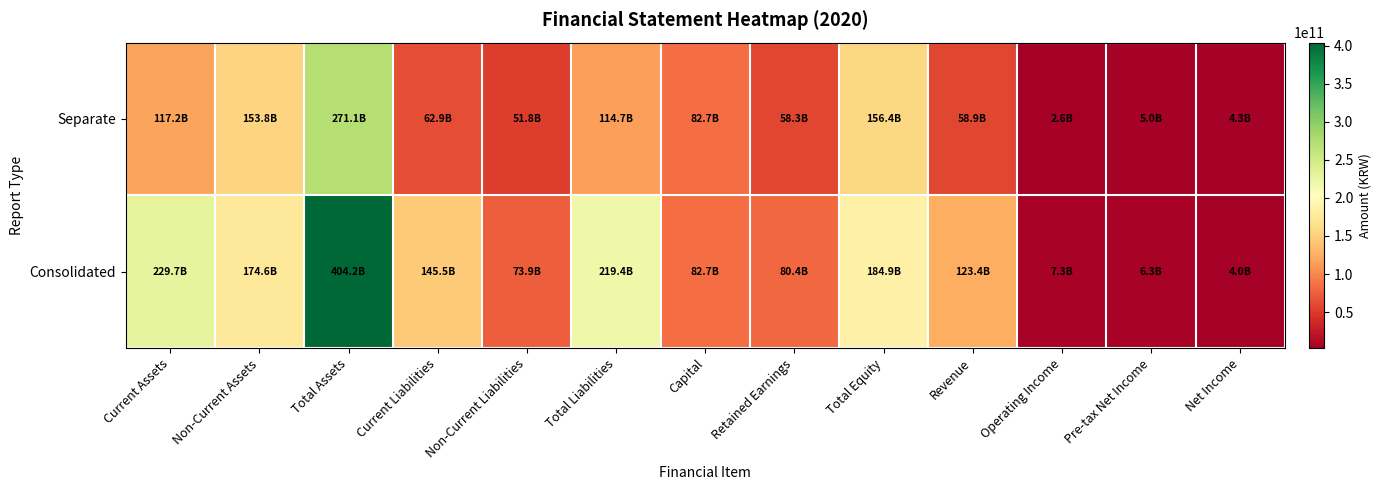

Reading left to right, transcribe all the data shown in this chart.

Consolidated: Current Assets=229665313907	Non-Current Assets=174579763942	Total Assets=404245077849	Current Liabilities=145517217967	Non-Current Liabilities=73875225015	Total Liabilities=219392442982	Capital=82666700000	Retained Earnings=80412864541	Total Equity=184852634867	Revenue=123435185209	Operating Income=7289258262	Pre-tax Net Income=6341121775	Net Income=3978799629
Separate: Current Assets=117236711692	Non-Current Assets=153820725510	Total Assets=271057437202	Current Liabilities=62875502279	Non-Current Liabilities=51822622404	Total Liabilities=114698124683	Capital=82666700000	Retained Earnings=58306853546	Total Equity=156359312519	Revenue=58897182825	Operating Income=2585099351	Pre-tax Net Income=5028533965	Net Income=4256409485